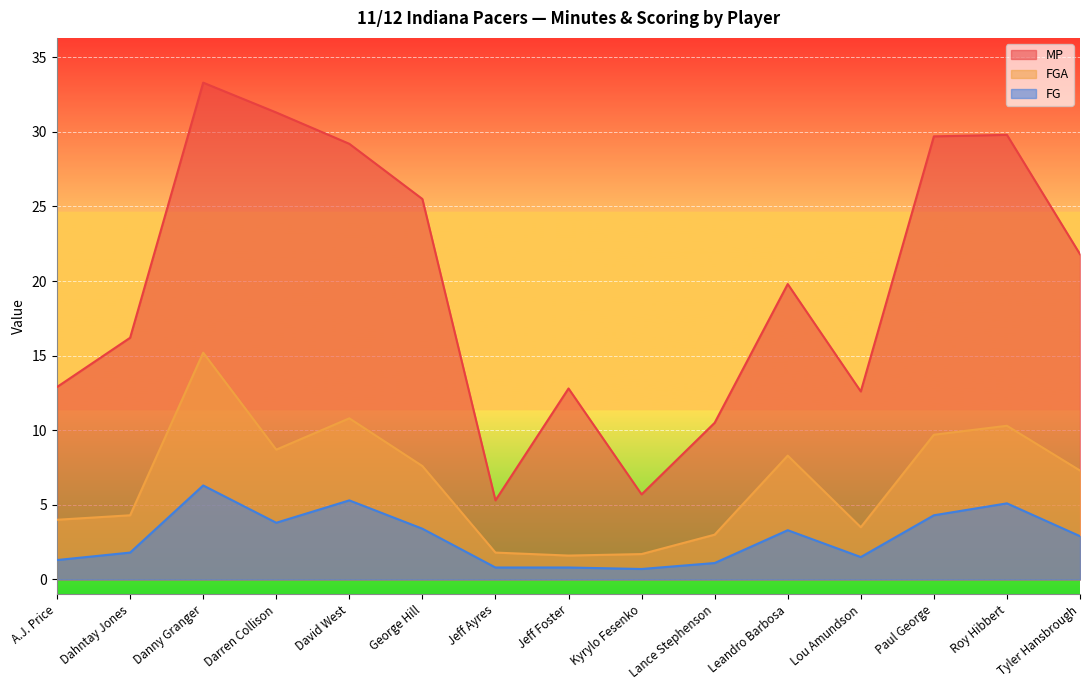

What is the label of the 3rd point from the right?

Paul George